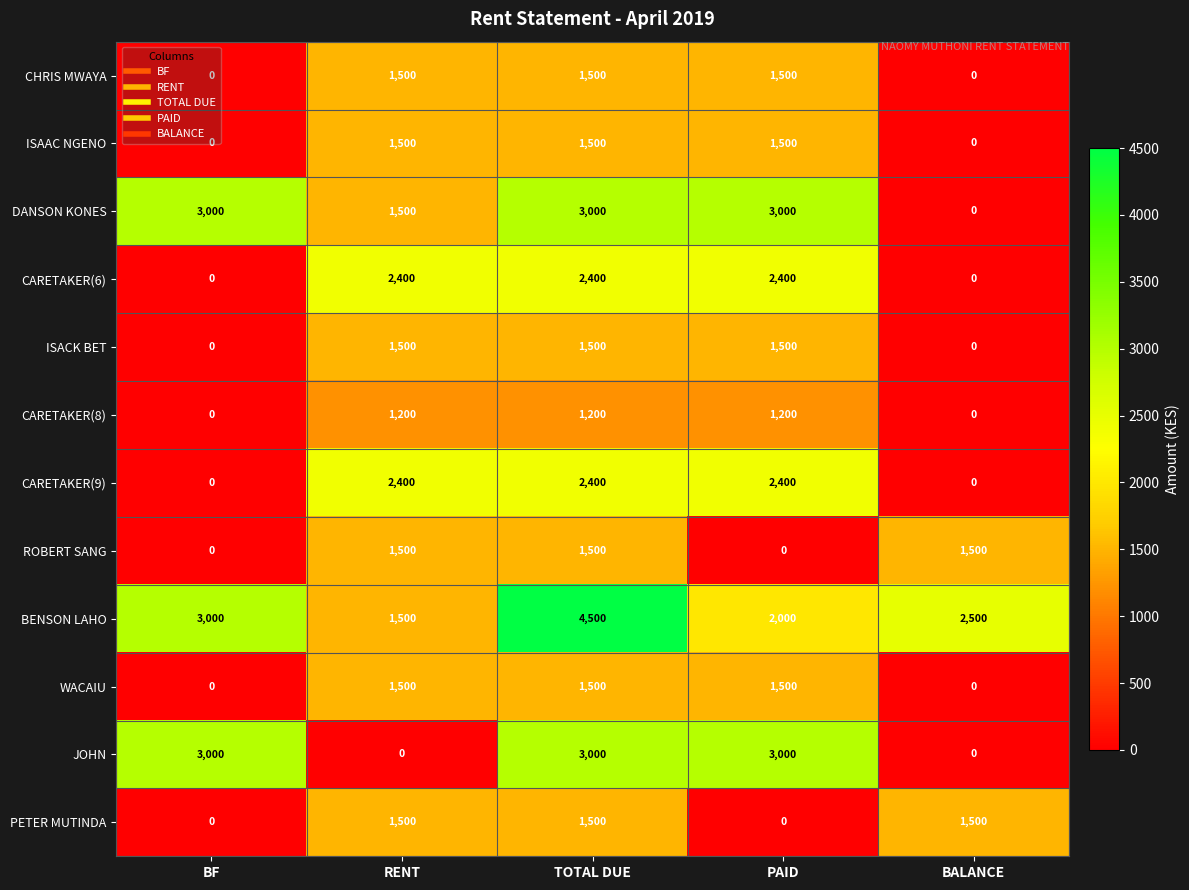

What is the difference between the highest and lowest values at TOTAL DUE?

3300